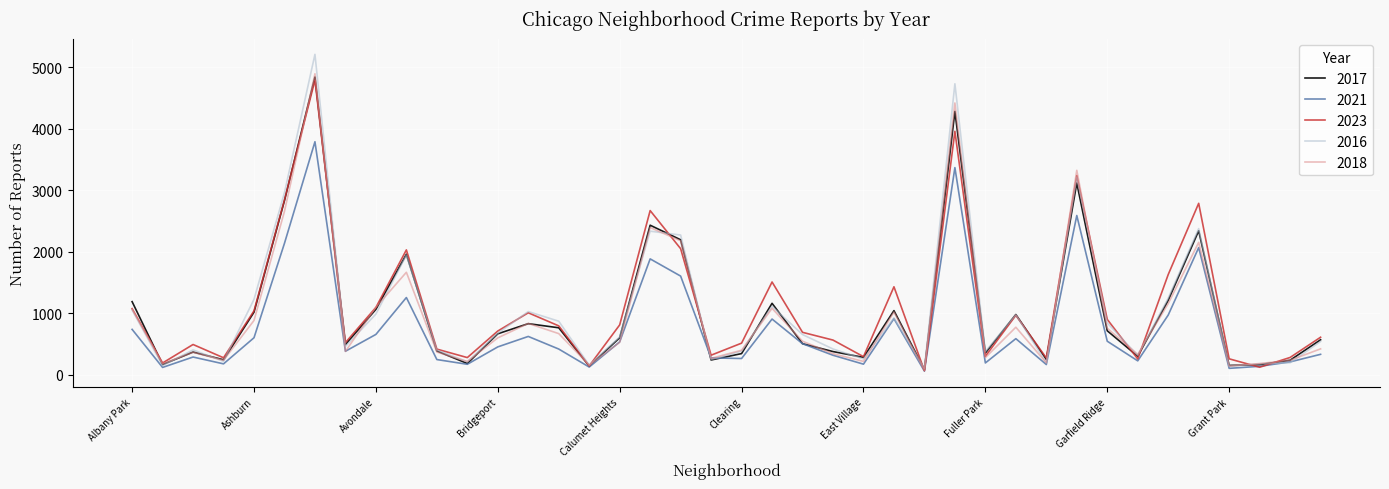

Which series has the widest spread of values?

2016